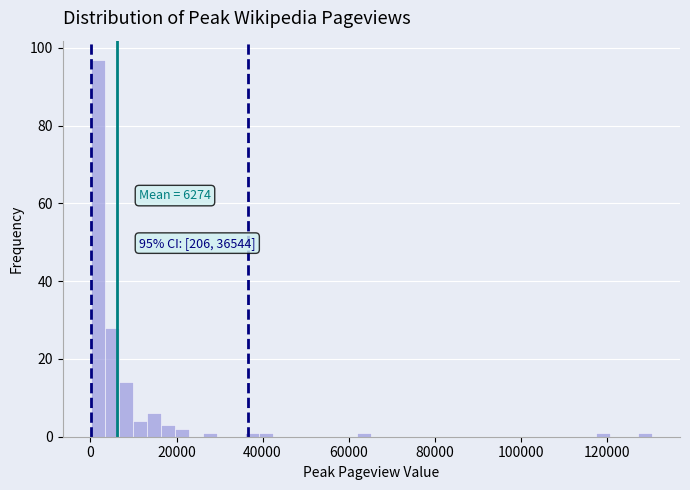

Read against the x-axis, roughly where is the centre of the tallest bar?

2000